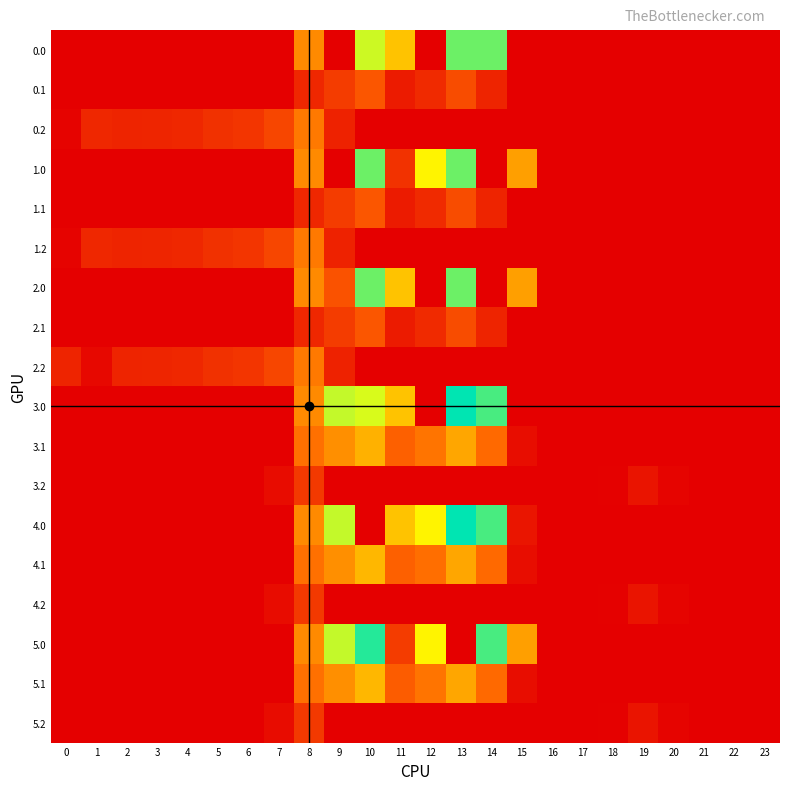

Which series has the largest total across all categories?

3.0